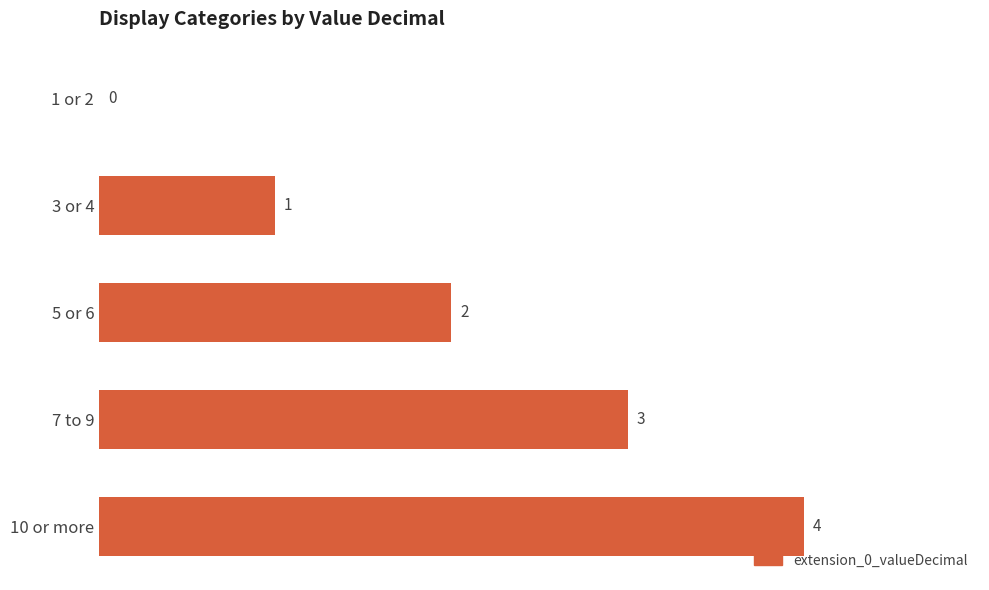

What is the change in value from 1 or 2 to 7 to 9?

+3